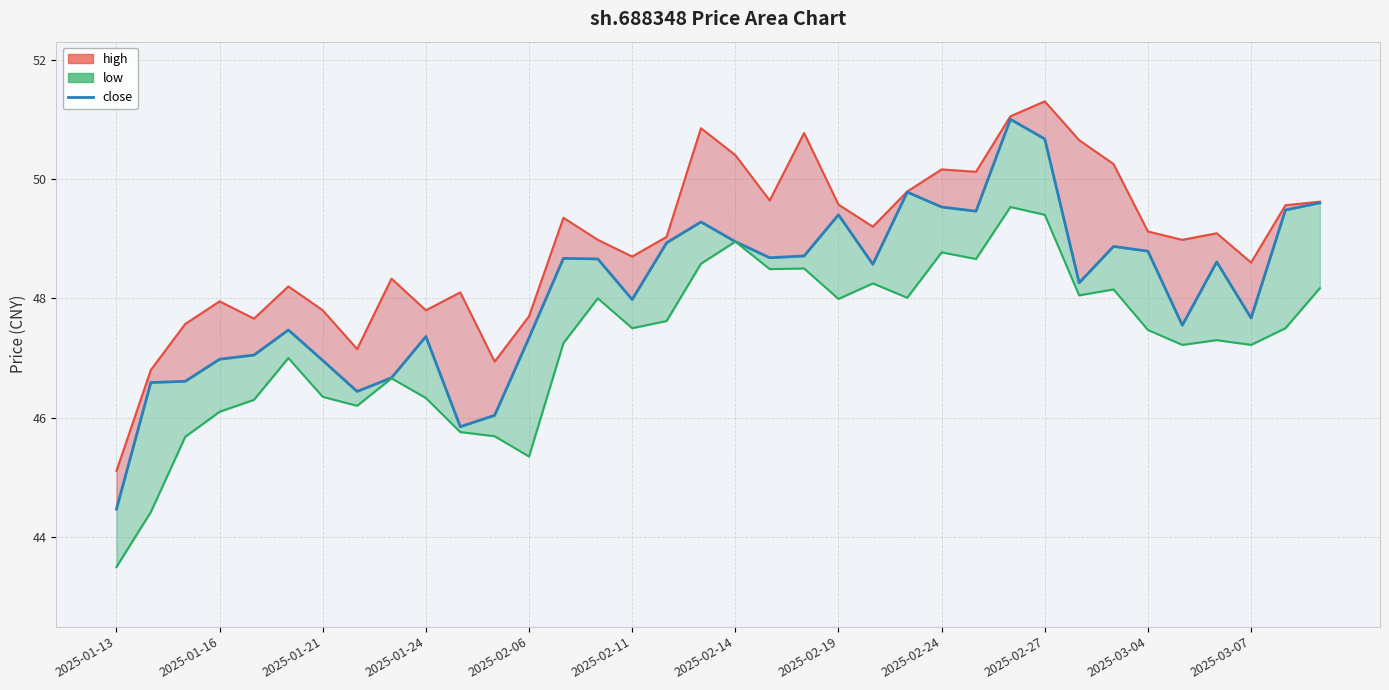

Count the number of categories in the chart.

36